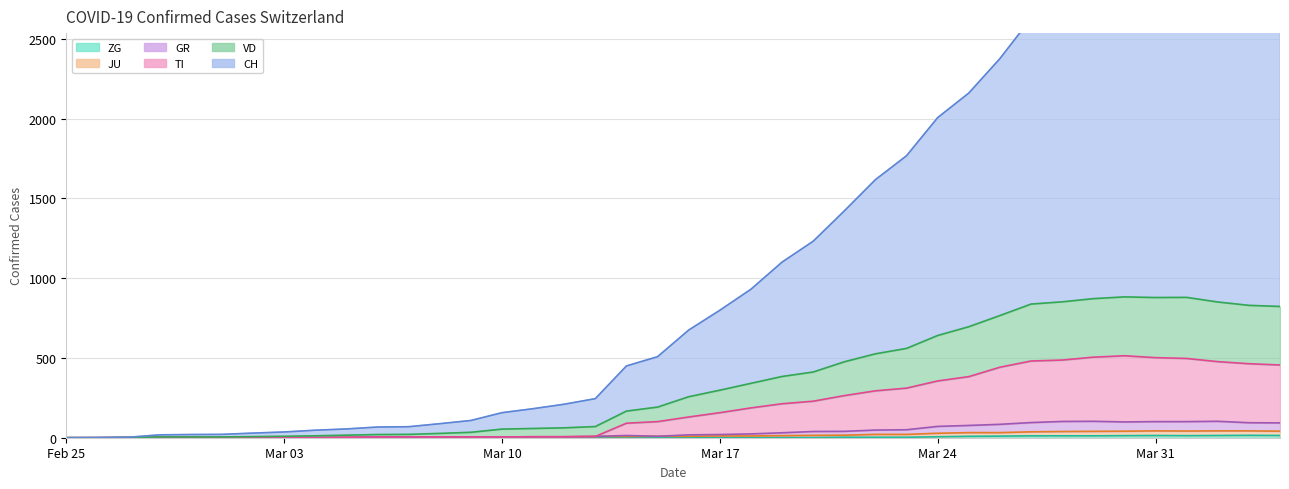

What is the value of the CH point at the 24th from the left?

1101